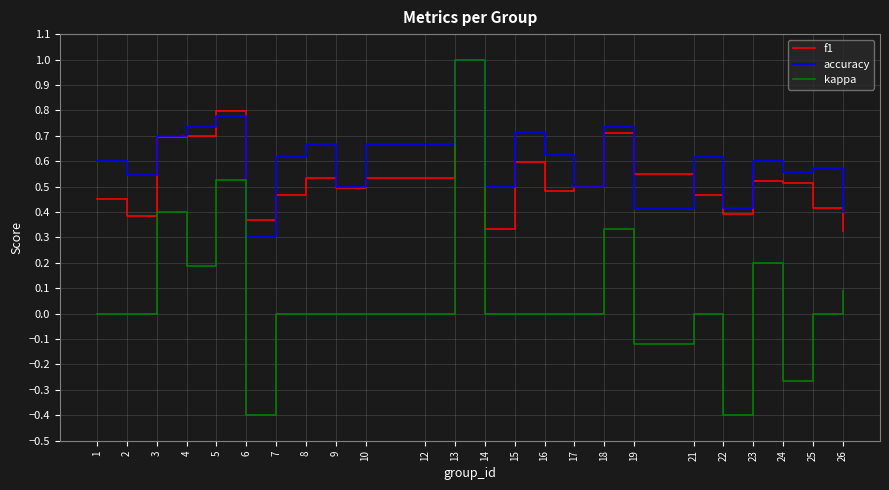

Rank the series at 26 from lowest to highest value.

kappa, f1, accuracy